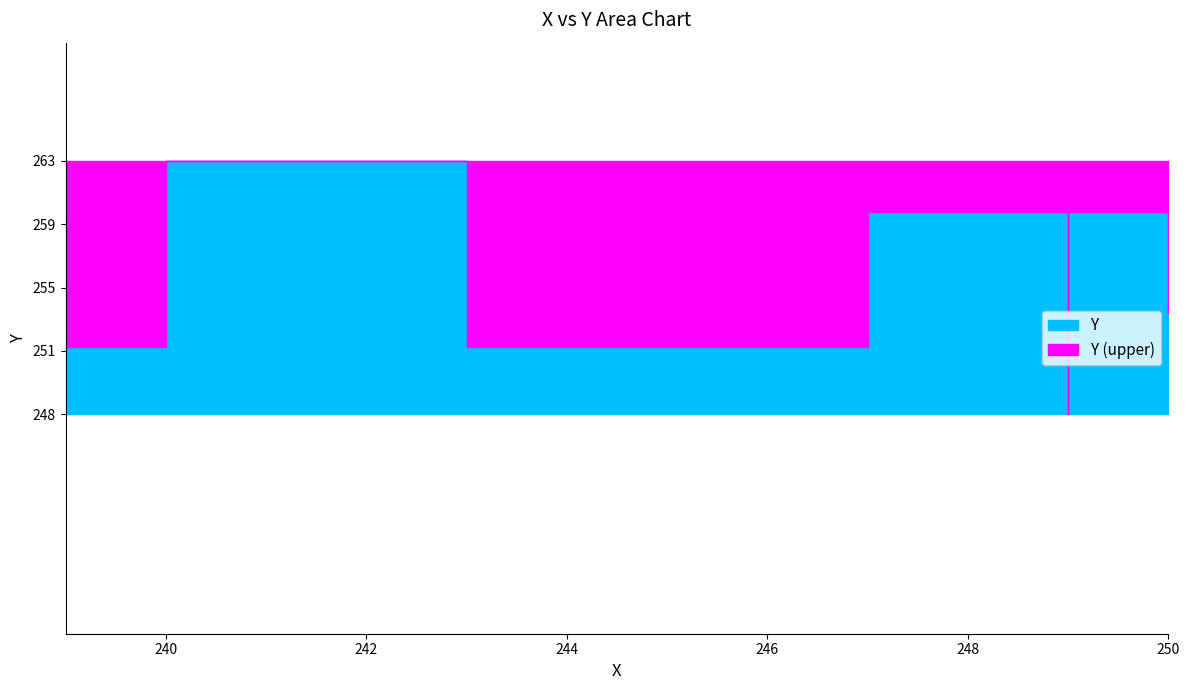

Where is the data nearest to the value 255?

247